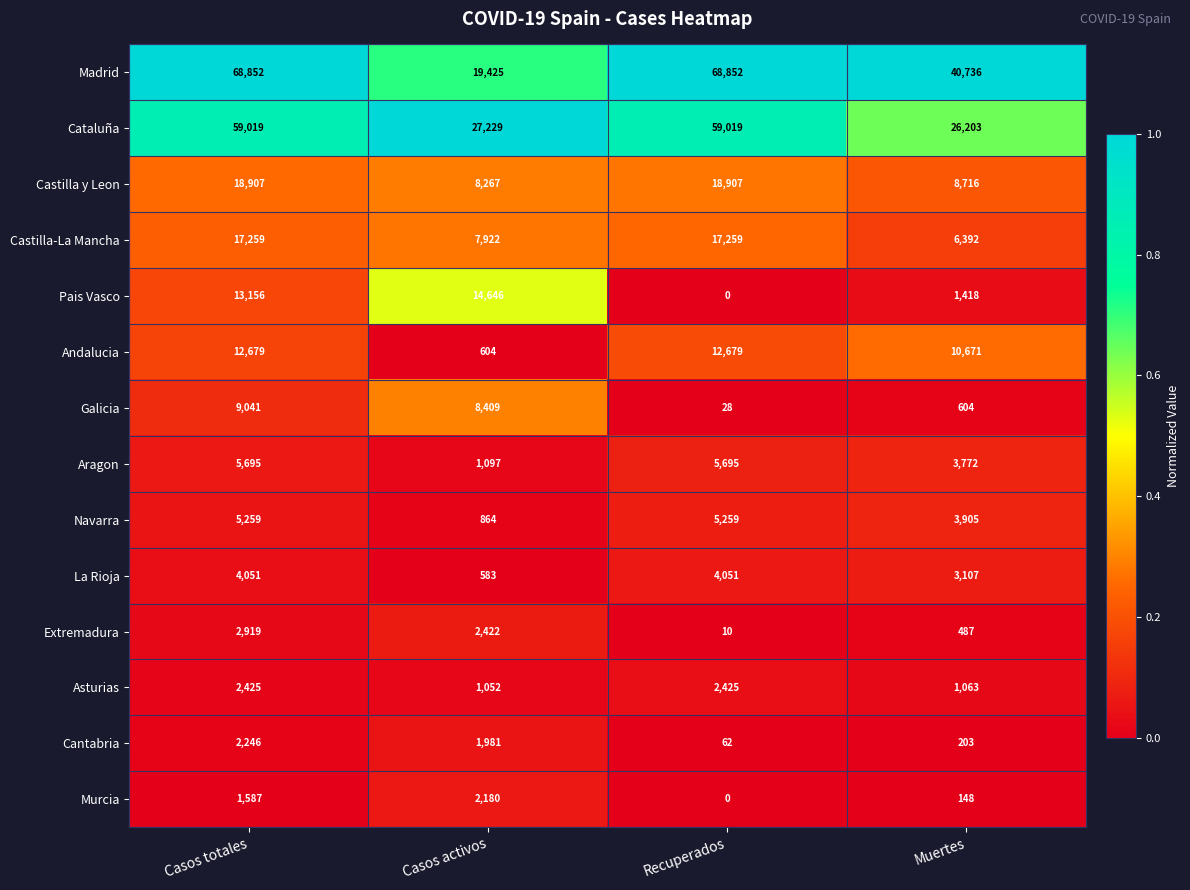

What is the highest value of the Castilla-La Mancha series?

17259